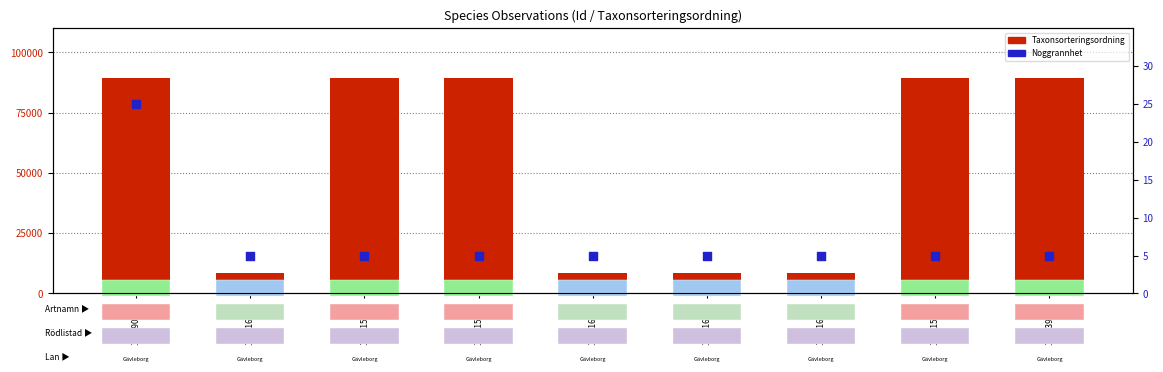

Is the value of Taxonsorteringsordning at 105315326 greater than the value of Noggrannhet at 105316182?

Yes